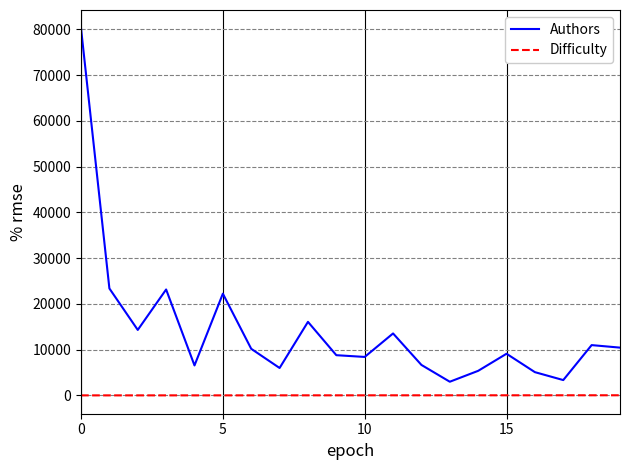

True or false: Difficulty and Authors cross at least once.

False